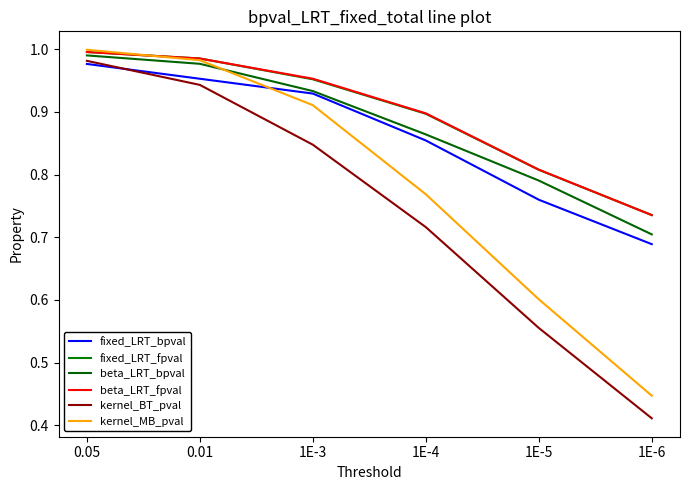

What are all the series names shown in the legend?

fixed_LRT_bpval, fixed_LRT_fpval, beta_LRT_bpval, beta_LRT_fpval, kernel_BT_pval, kernel_MB_pval